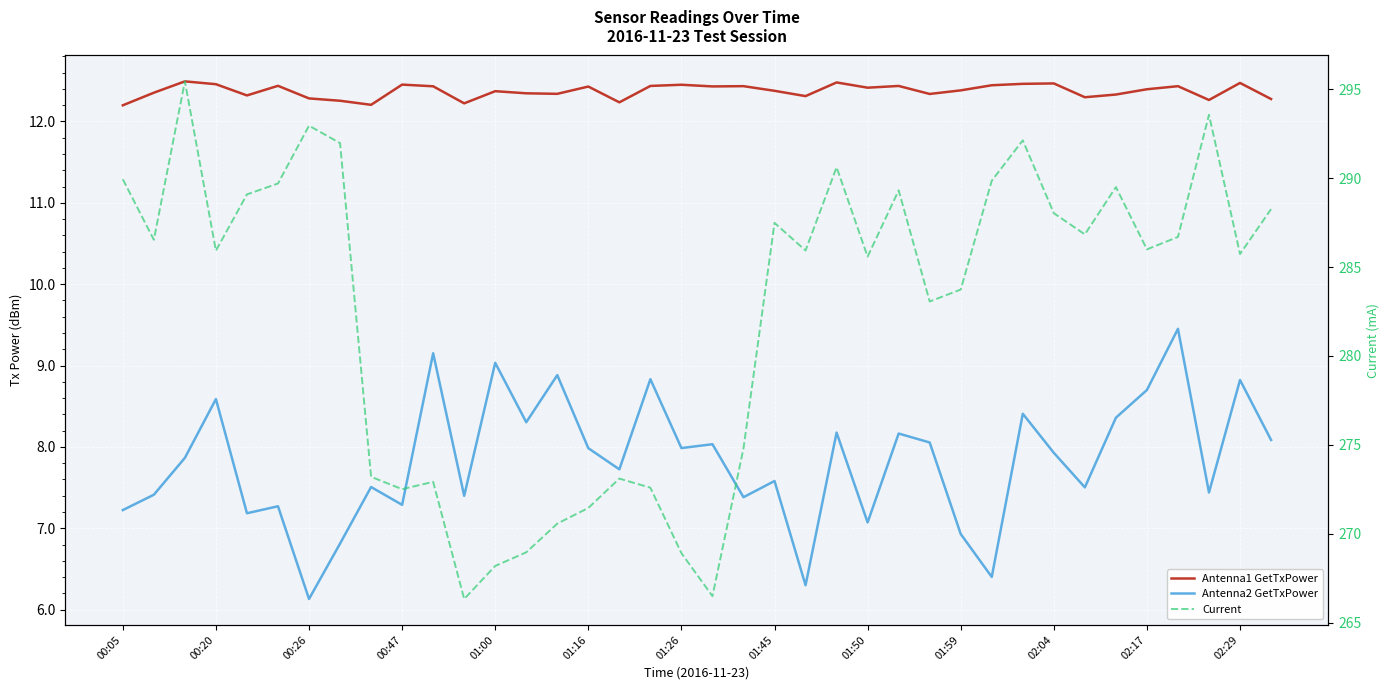

How many data points in Current are above 285?

23